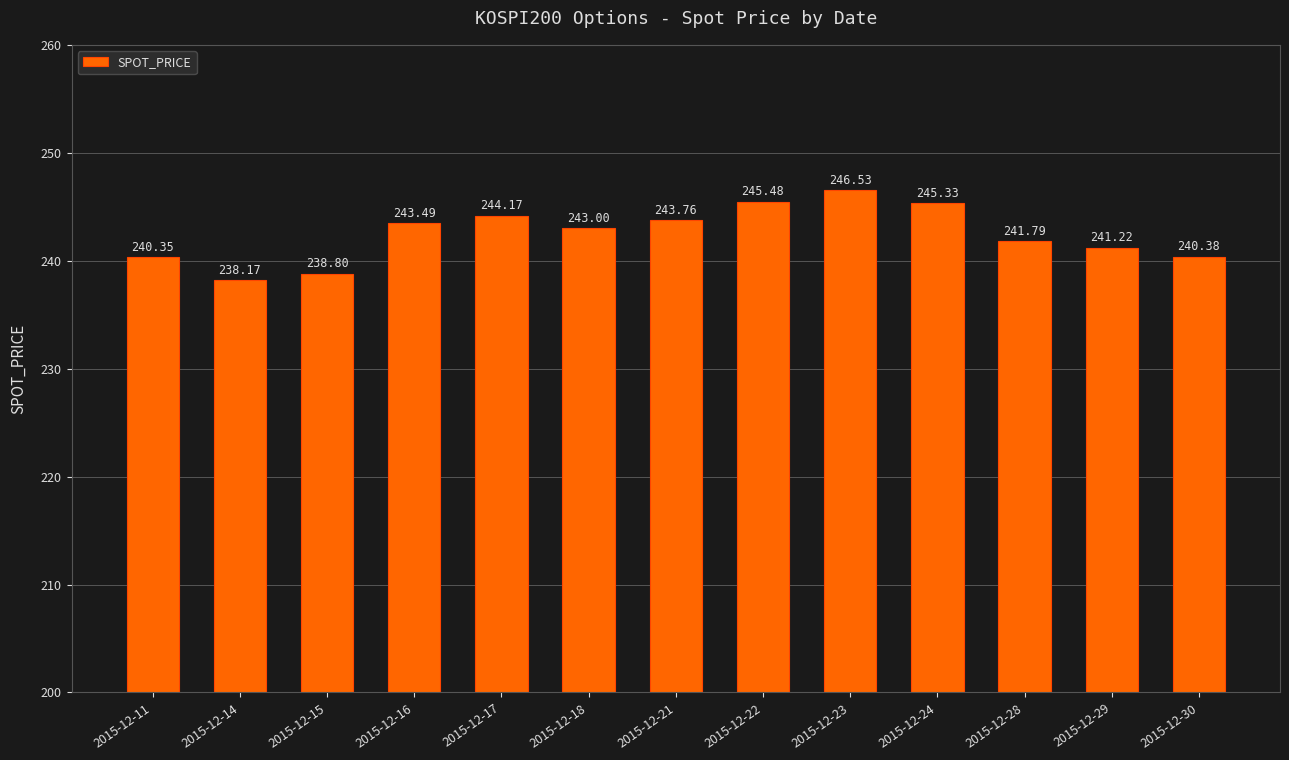

Are the bars grouped side by side (vs. stacked)?

No